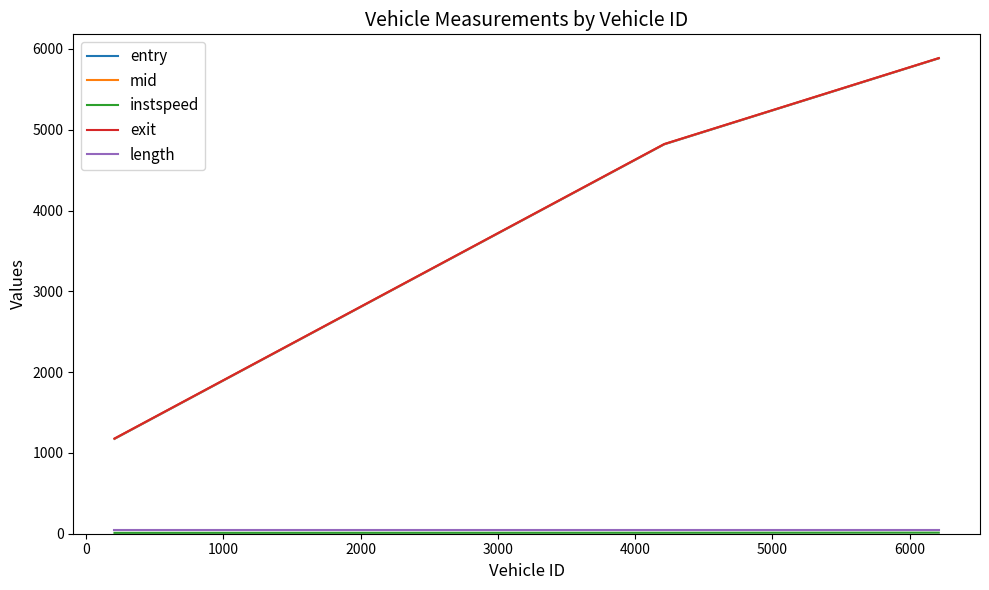

What is the lowest value of the entry series?

1174.1